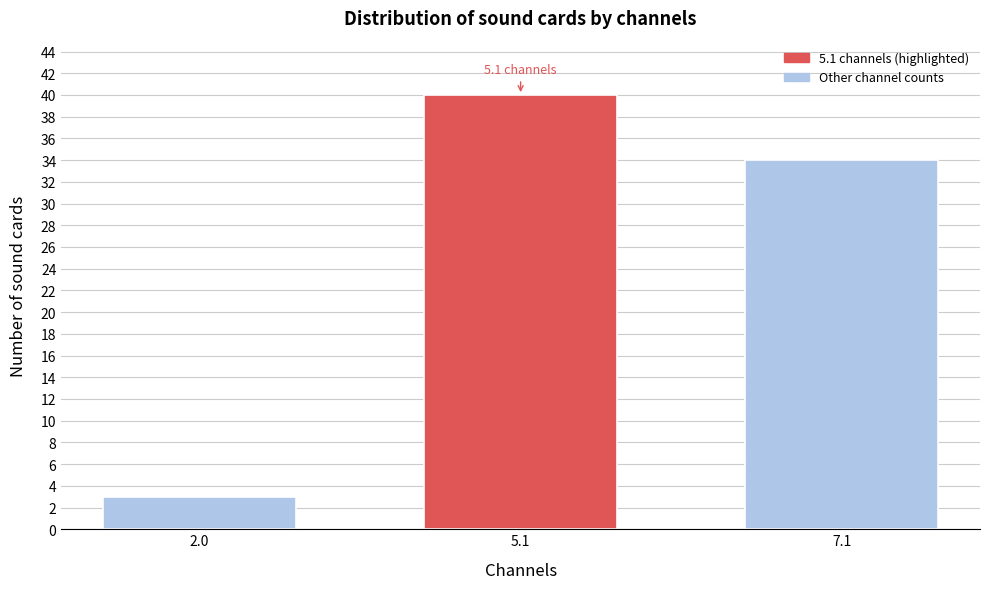

Reading left to right, extract all data points from this chart.

3	40	34